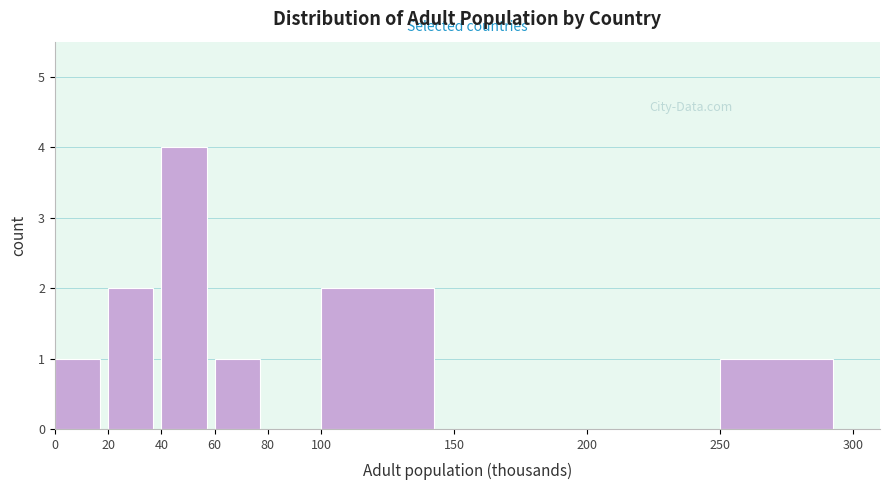

How tall is the bar that spans 40 to 60 on the x-axis? The values are not printed on the chart, so give them approximately, as read against the axis.

4